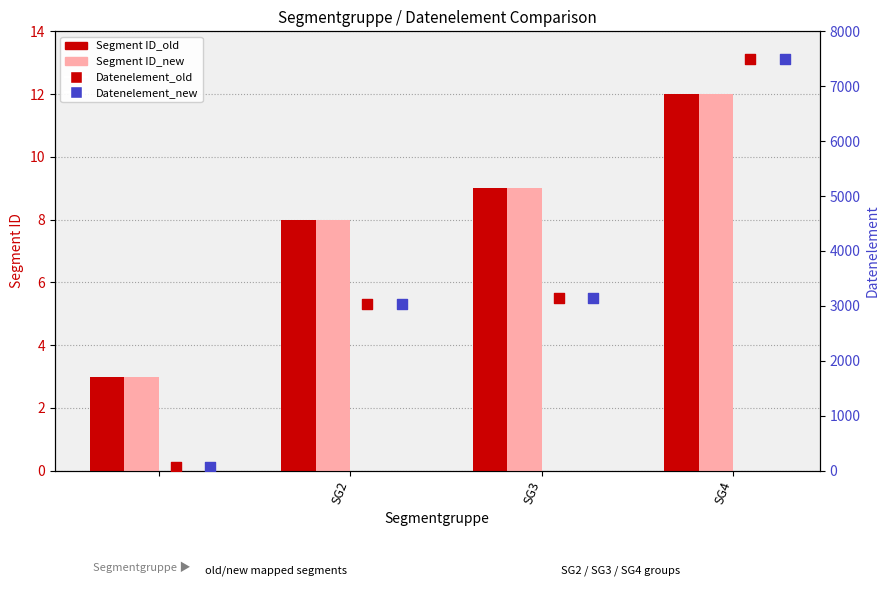

What are all the series names shown in the legend?

Segment ID_old, Segment ID_new, Datenelement_old, Datenelement_new